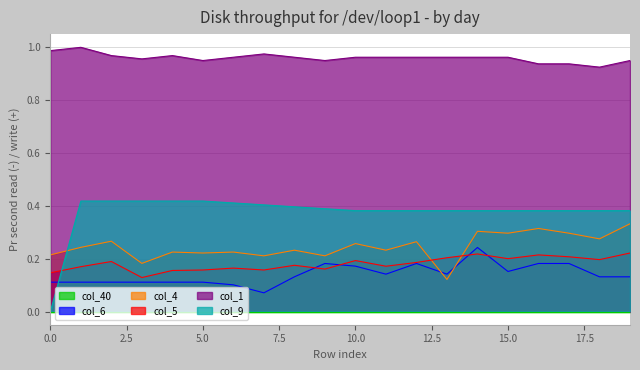

Between 10 and 8, which is larger?

10